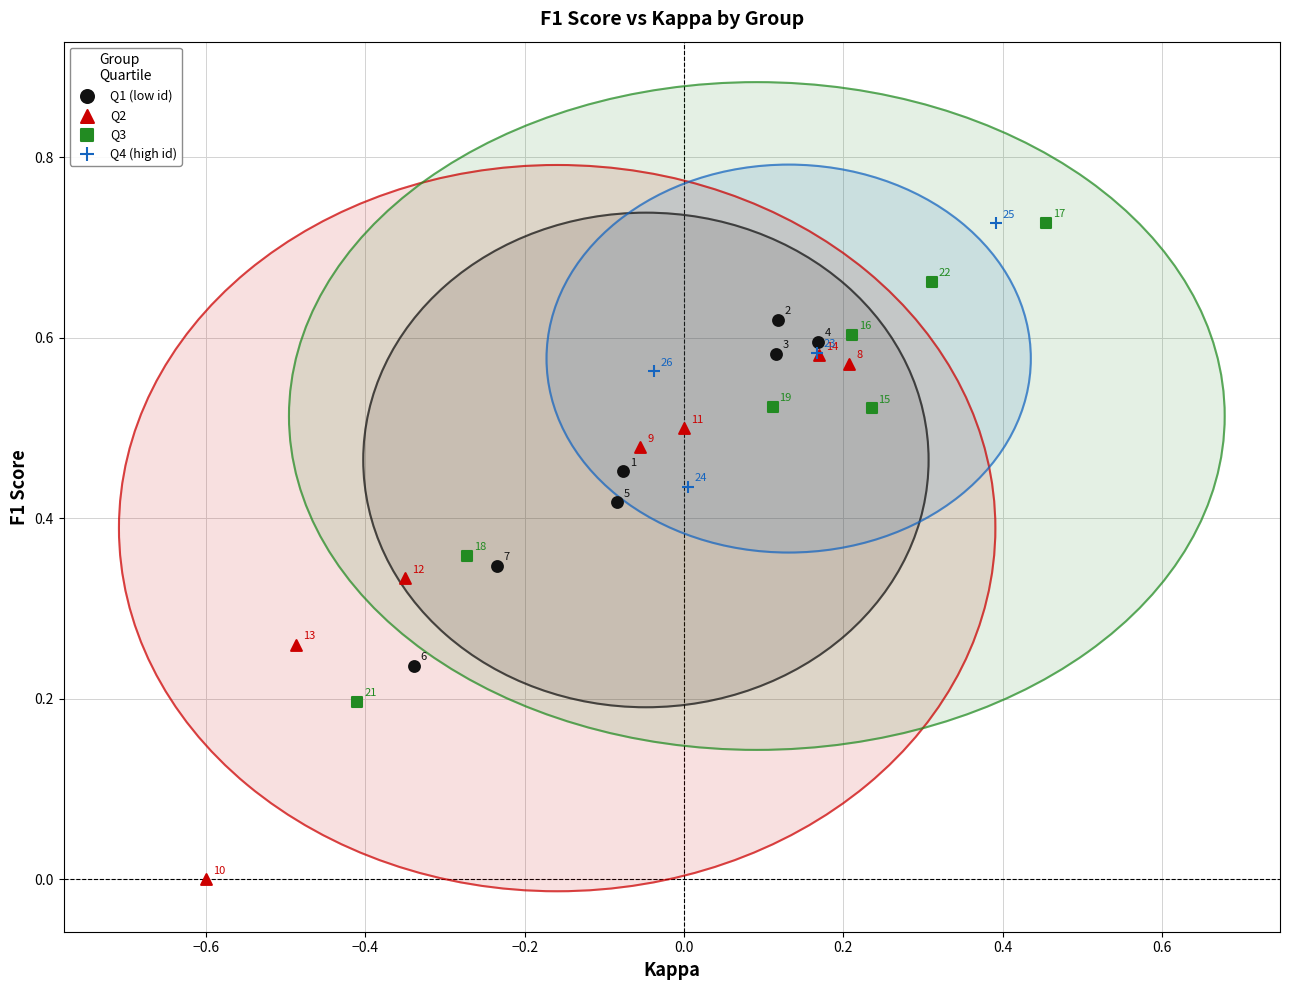

Which series reaches the minimum Y coordinate?

Q2